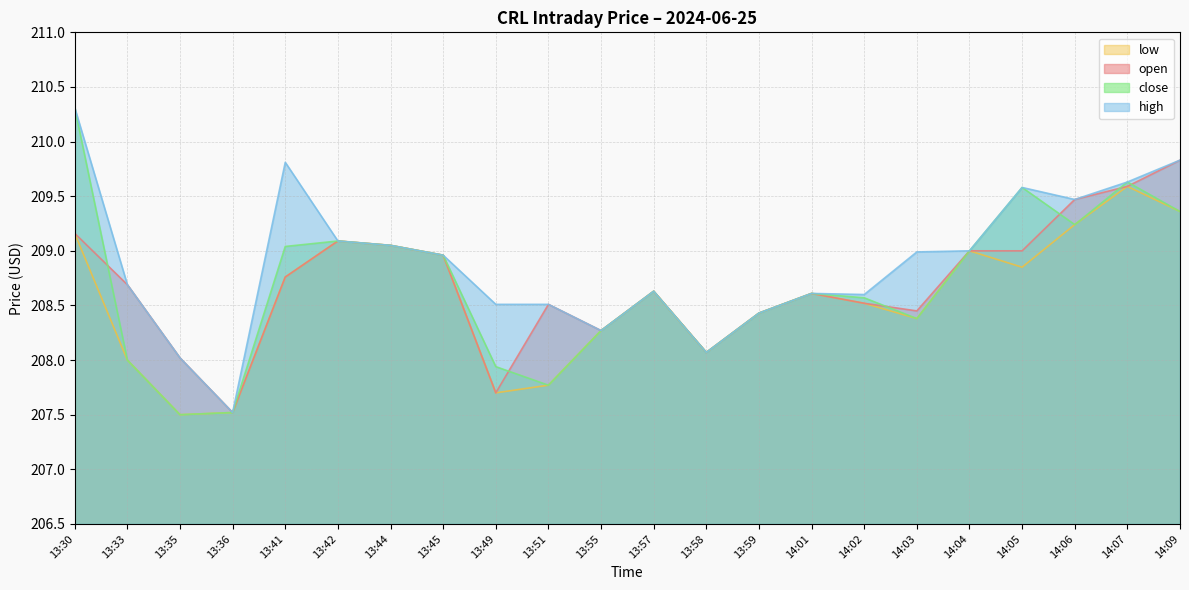

True or false: low and close intersect in this chart.

False